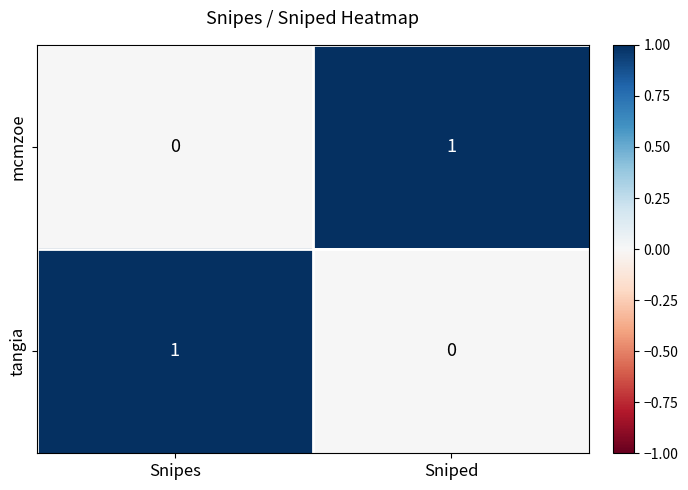

Count the number of categories in the chart.

2